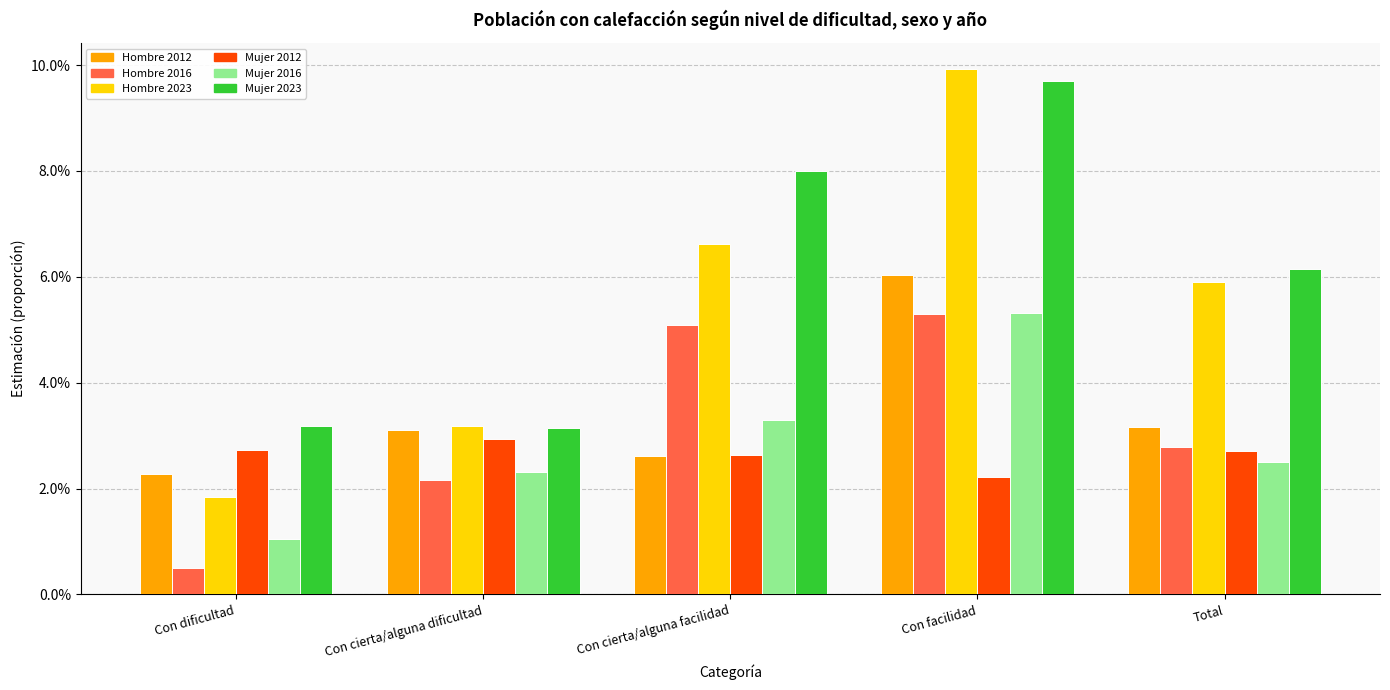

Which category has the highest value across all series?

Con facilidad